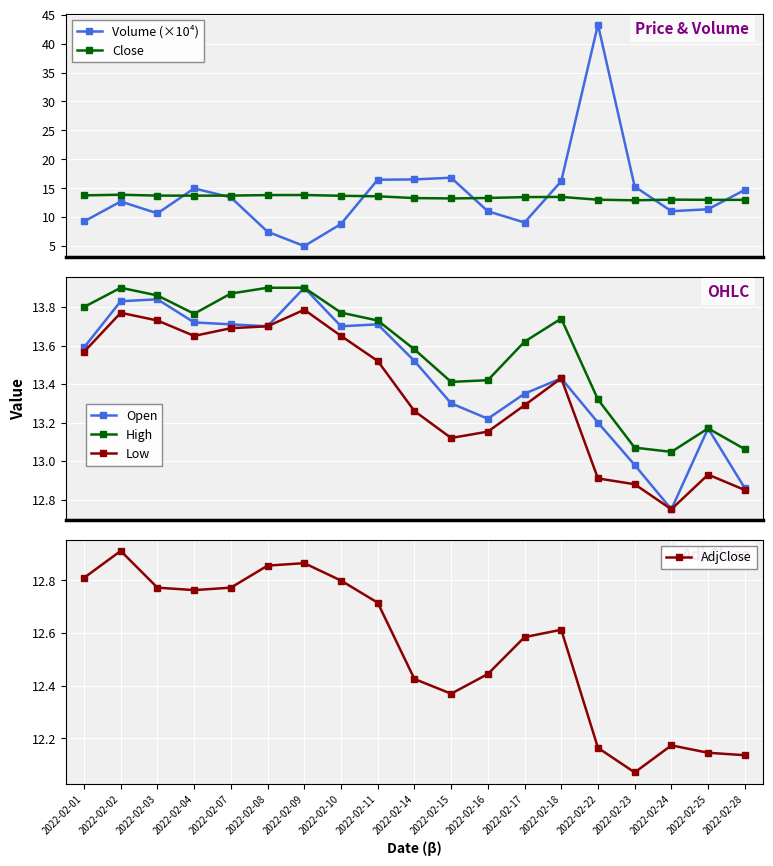

At which label is High closest to 13?

2022-02-24